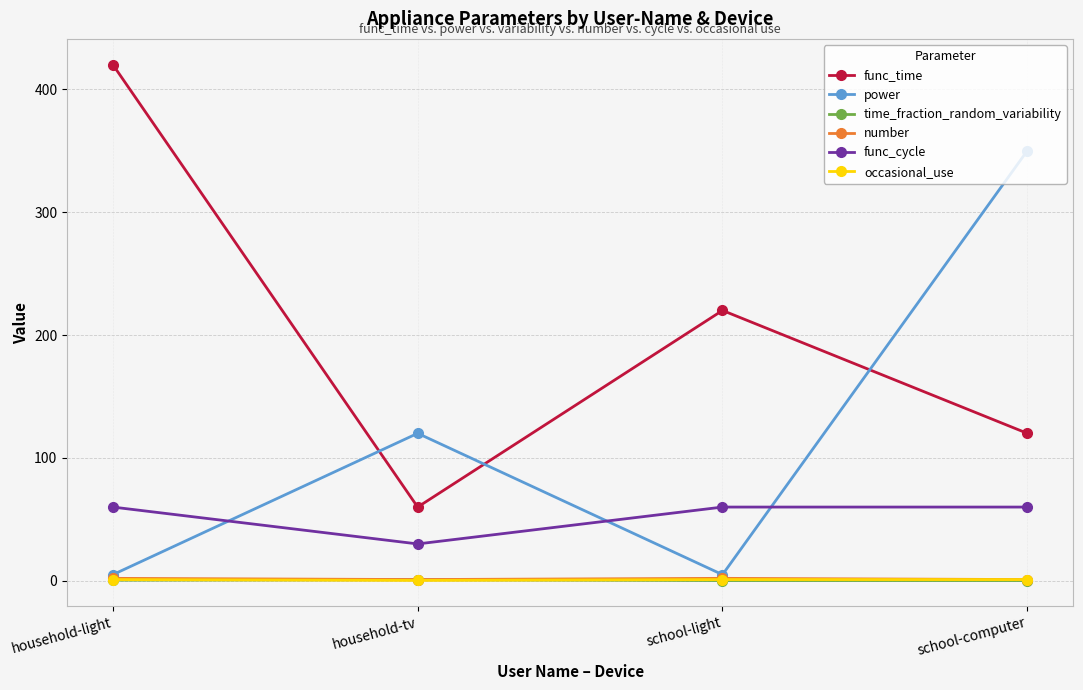

True or false: power has a value of 189.4 at household-tv.

False